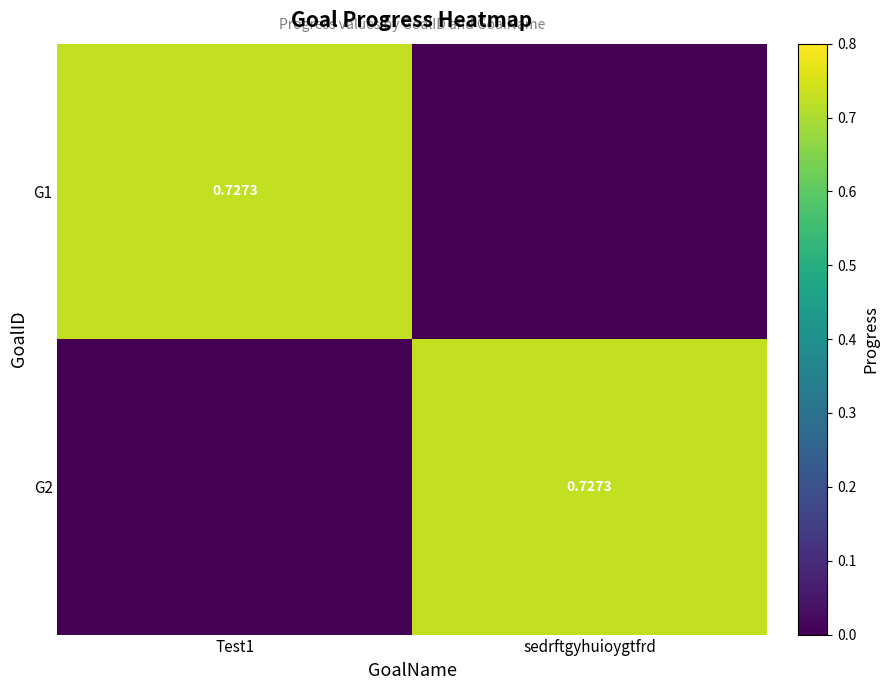

What is the difference between the G2 values at sedrftgyhuioygtfrd and Test1?

0.7